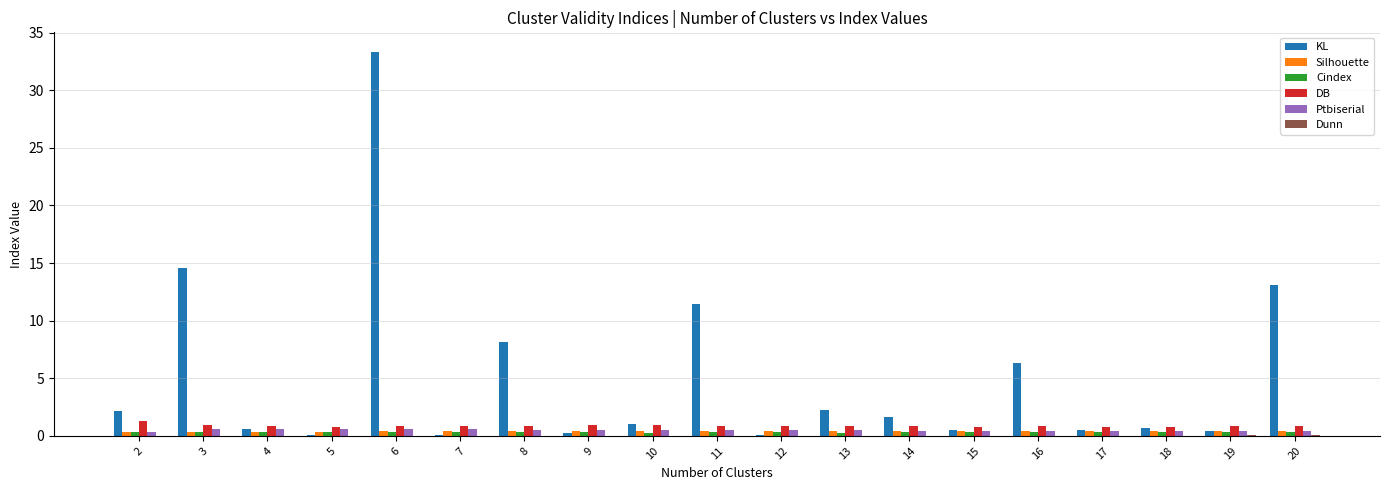

At which category does the chart reach its peak across all series?

6